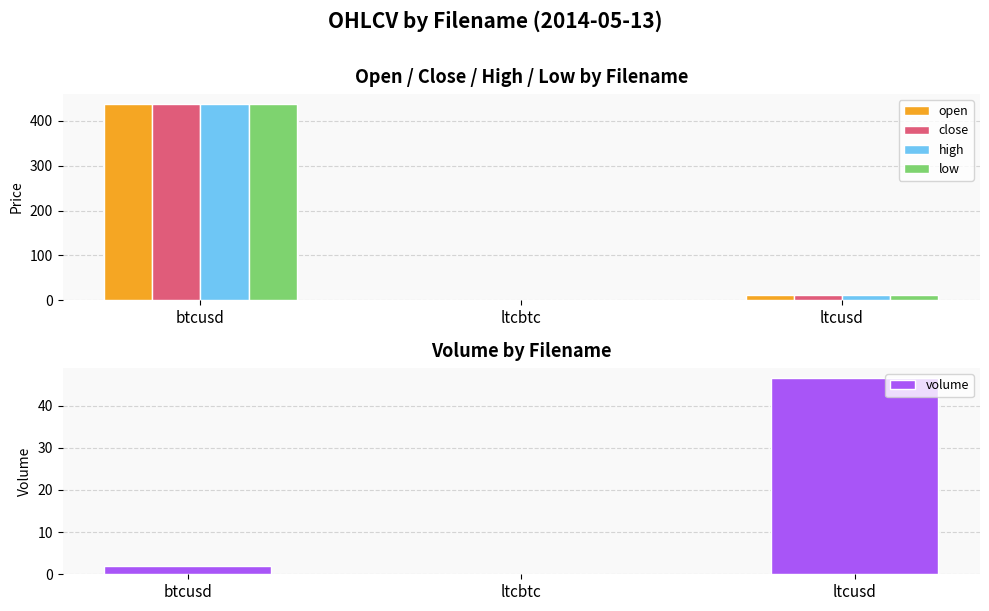

Reading left to right, extract all data points from this chart.

open: 438.8	0.0	10.5
close: 438.8	0.0	10.5
high: 438.8	0.0	10.5
low: 438.8	0.0	10.5
volume: 2.0	0.1	46.6